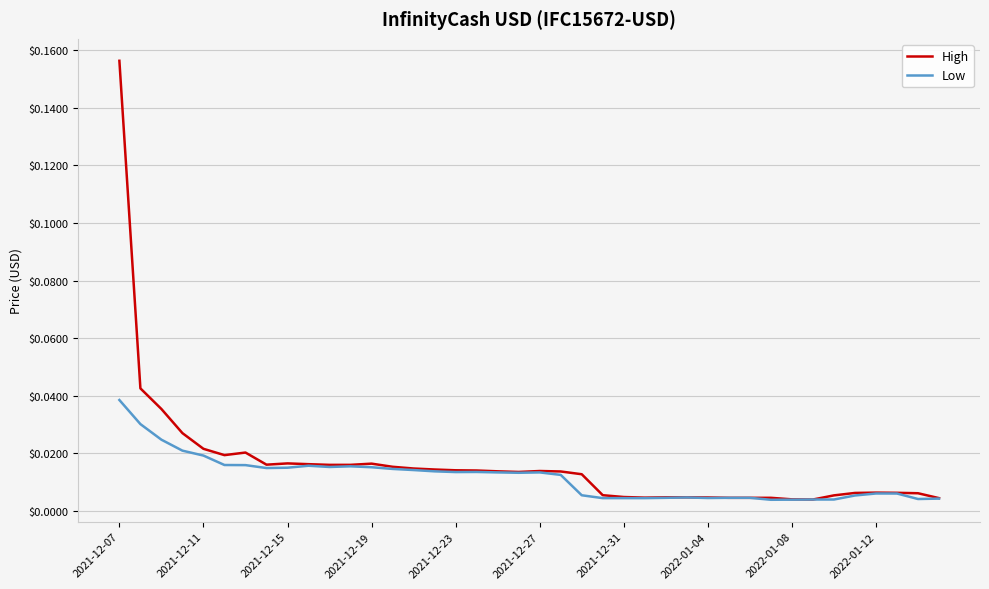

List the series in order of their peak value, highest first.

High, Low